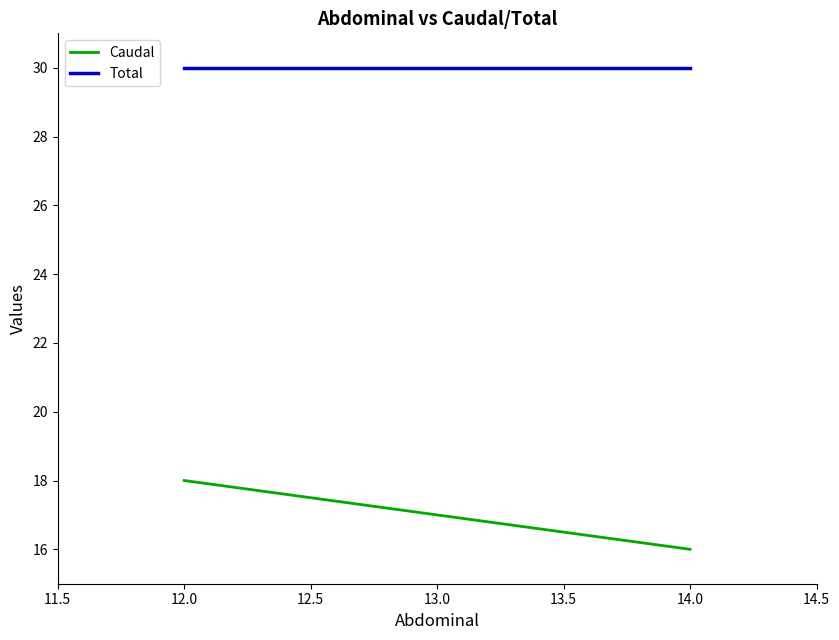

At which category does the chart reach its minimum across all series?

14.0